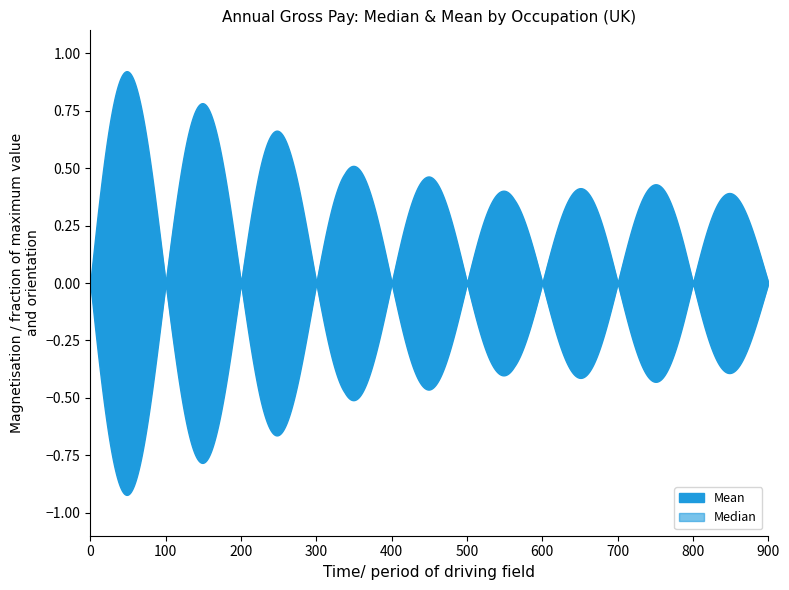

Rank the series by their maximum value, from lowest to highest.

Median, Mean